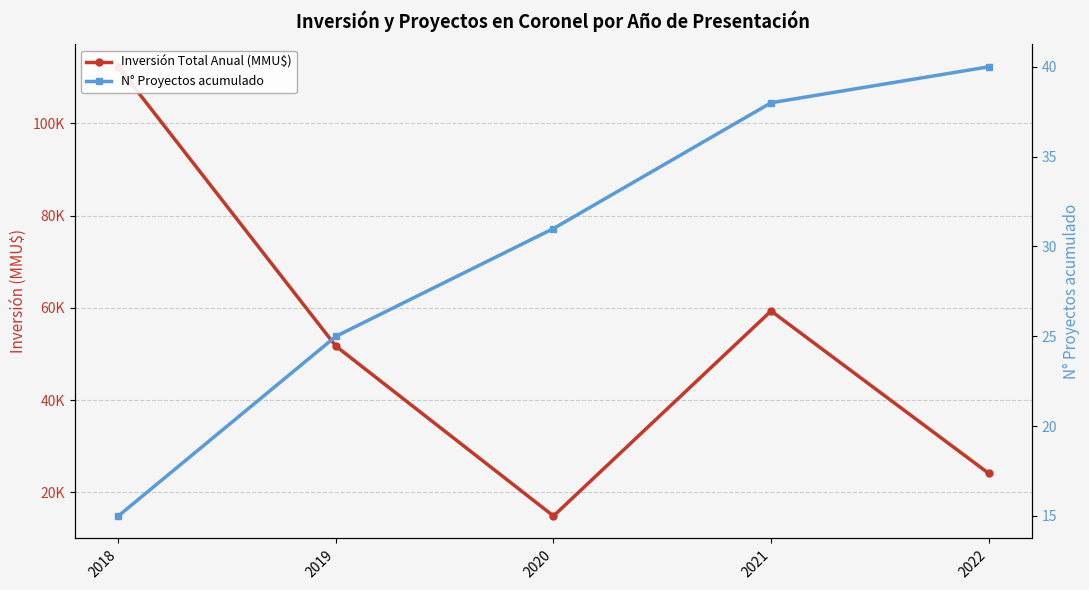

Is this an area chart (filled region under the line)?

No